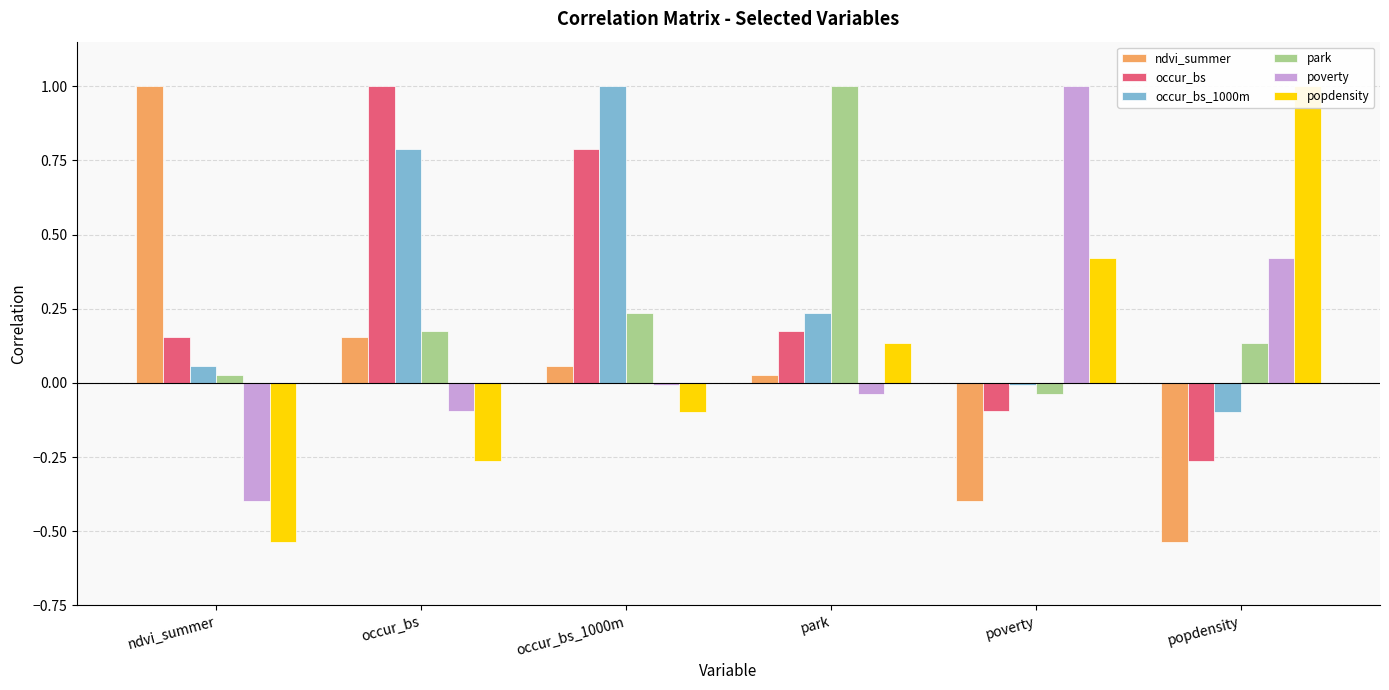

Reading left to right, extract all data points from this chart.

ndvi_summer: 1.0	0.2	0.1	0.0	-0.4	-0.5
occur_bs: 0.2	1.0	0.8	0.2	-0.1	-0.3
occur_bs_1000m: 0.1	0.8	1.0	0.2	-0.0	-0.1
park: 0.0	0.2	0.2	1.0	-0.0	0.1
poverty: -0.4	-0.1	-0.0	-0.0	1.0	0.4
popdensity: -0.5	-0.3	-0.1	0.1	0.4	1.0